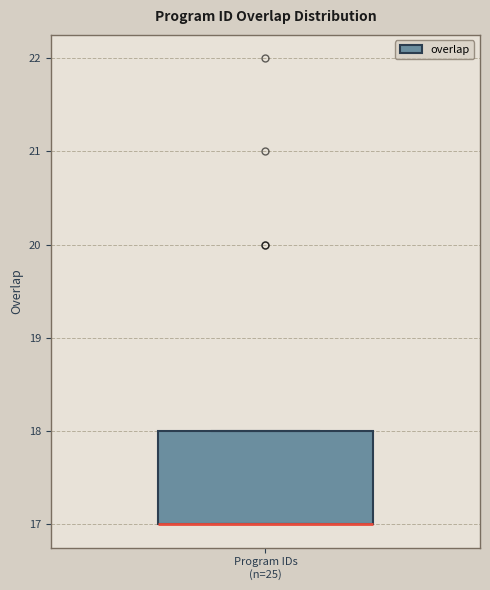

Read this box plot against the y-axis: the position of the median line, the range covered by the box, and the ends of both whiskers. The values are not printed on the chart, so give them approximately, as read against the axis.

median 17 (drawn on the box's lower edge), box 17 to 18, whiskers 17 to 18